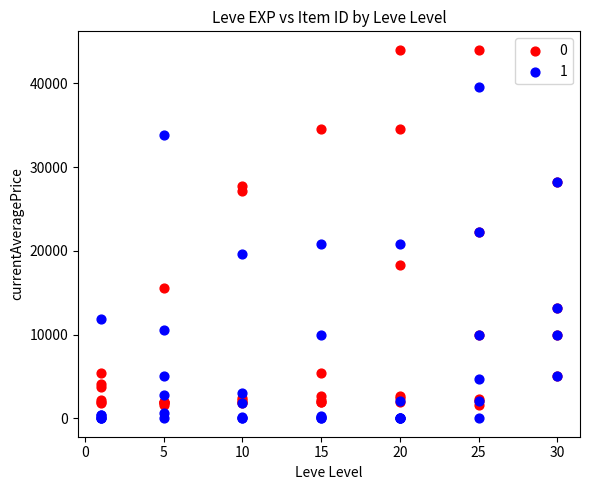

What is the X range (max minus min) for the scatter plot?

29